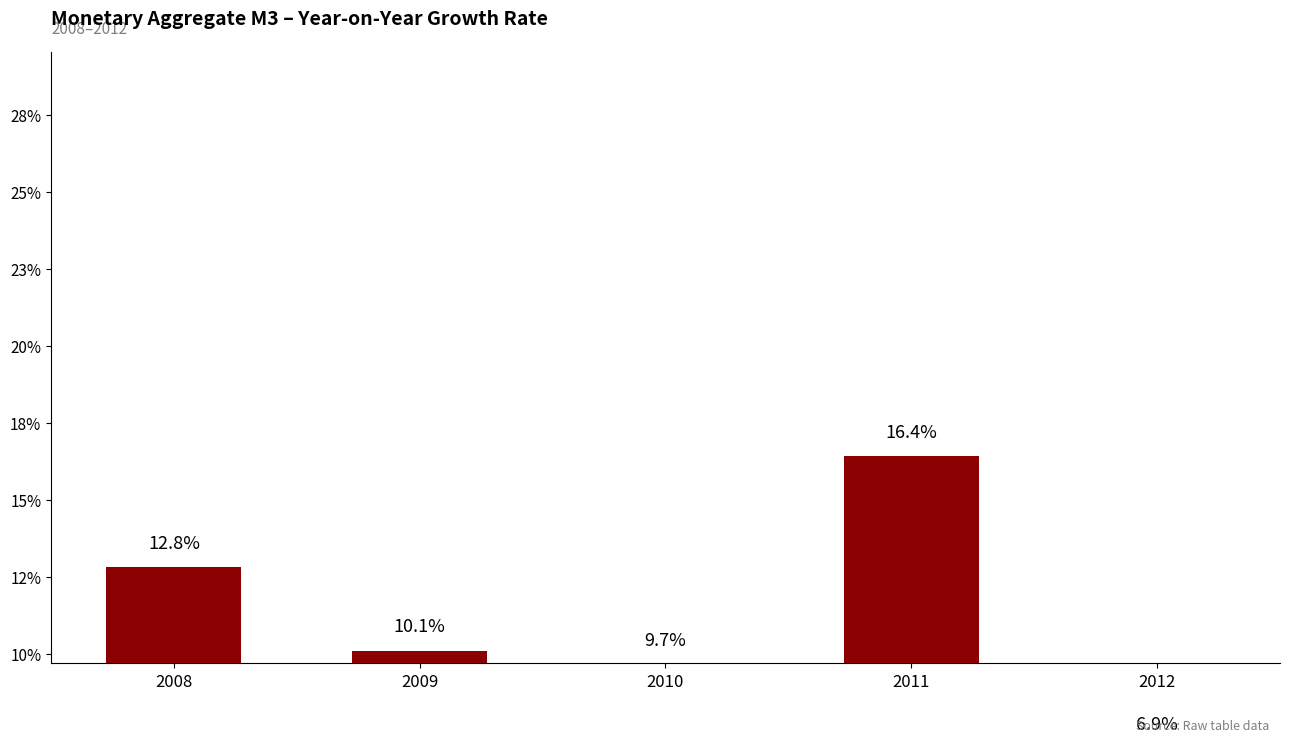

What is the greatest value displayed?

0.2